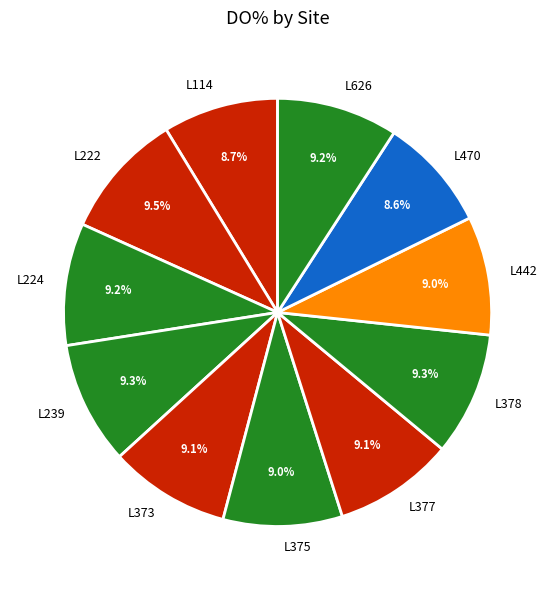

Count the number of slices in the pie.

11